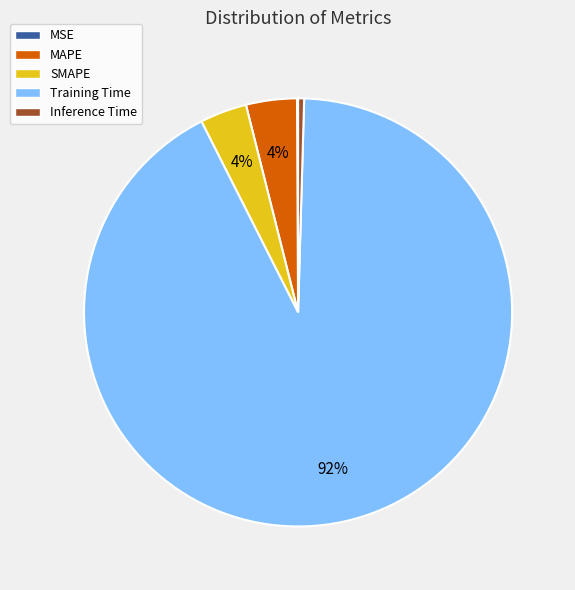

To the nearest percent, what is the average slice percentage?

20%